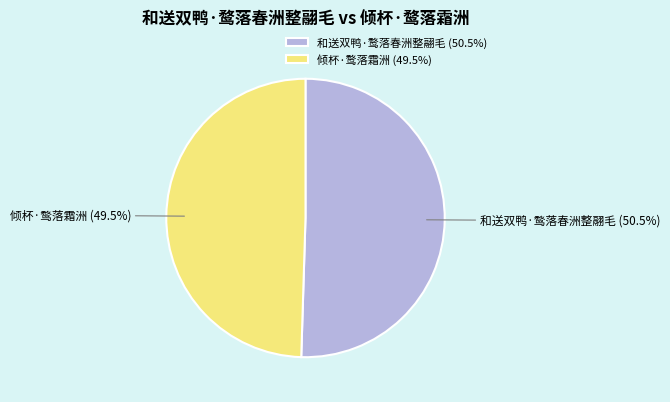

How many segments does this pie chart have?

2